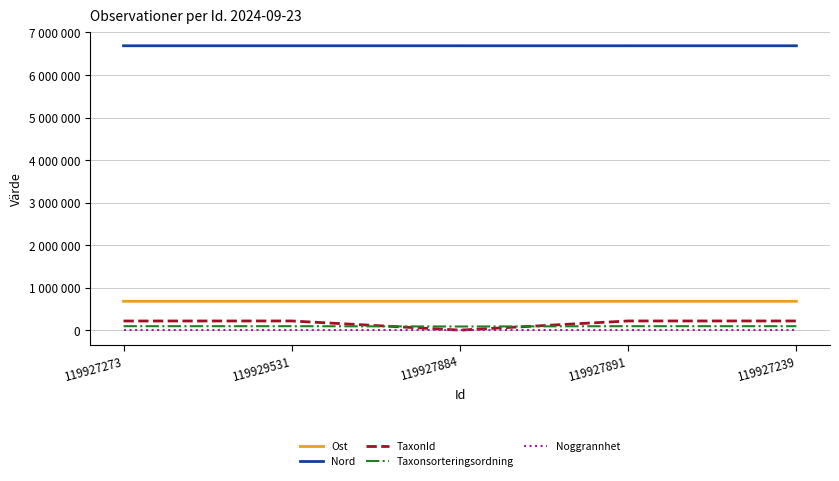

What are all the series names shown in the legend?

Ost, Nord, TaxonId, Taxonsorteringsordning, Noggrannhet